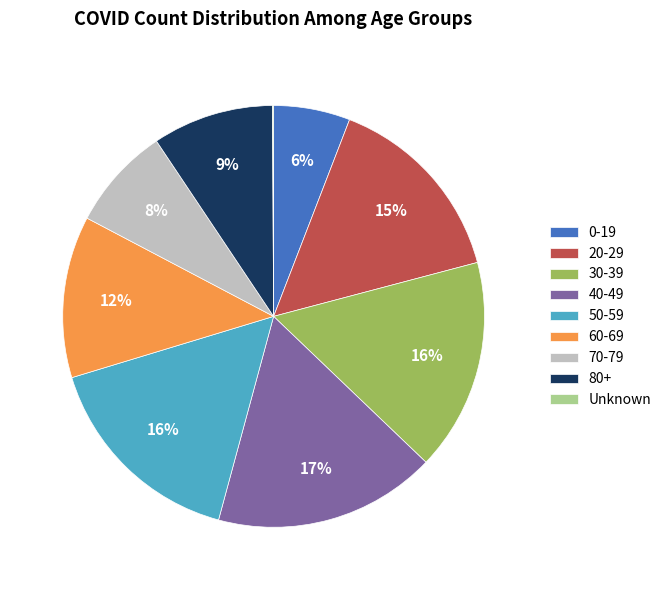

Is it true that 60-69 is 12% of the pie?

True